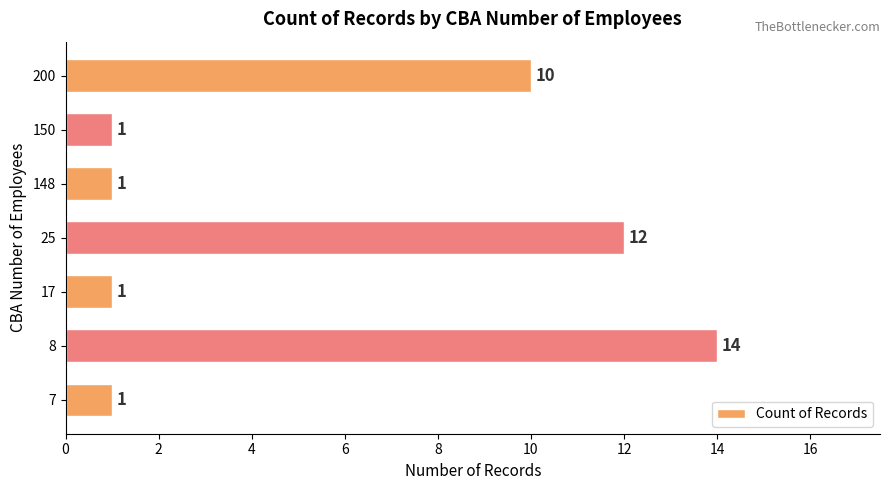

Between 200 and 17, which is larger?

200